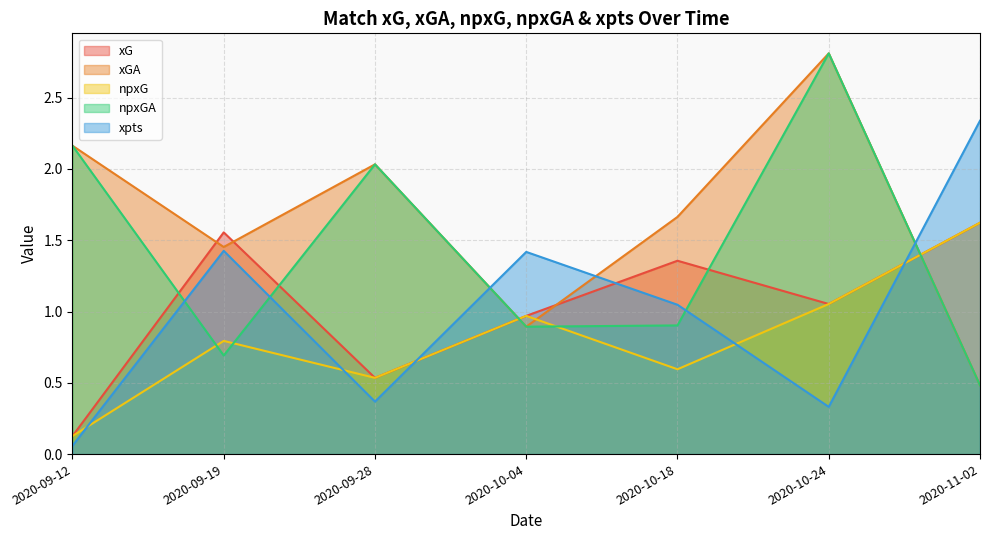

What is the label of the 2nd point from the right?

2020-10-24